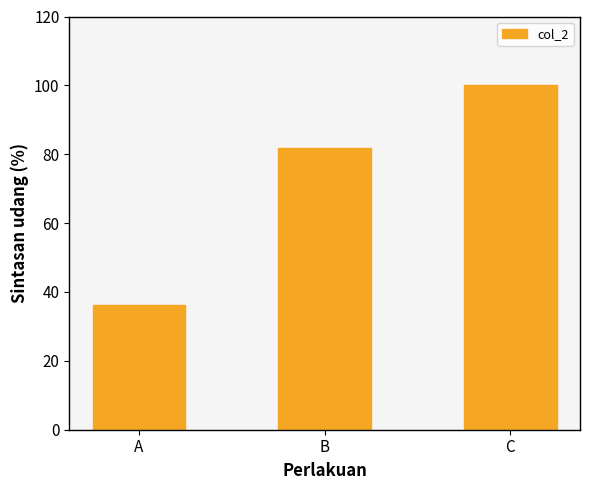

Reading right to left, what are all the values shown in this chart?

C=100.0	B=81.8	A=36.4